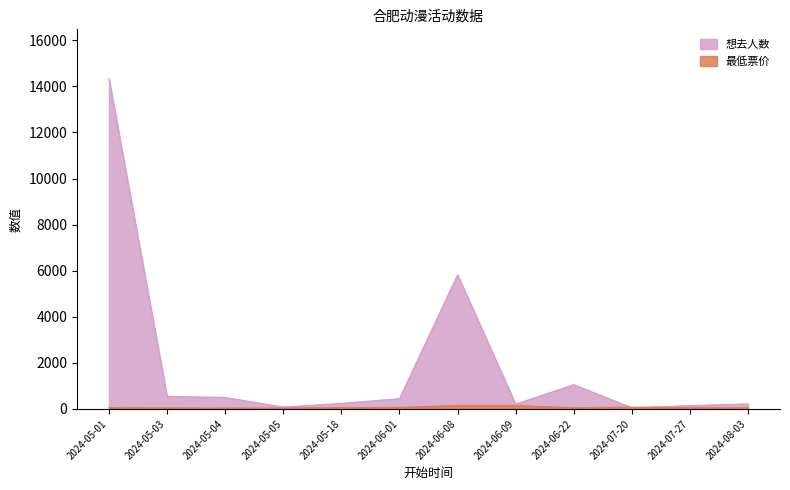

How many values in the 想去人数 series are below 446?

6